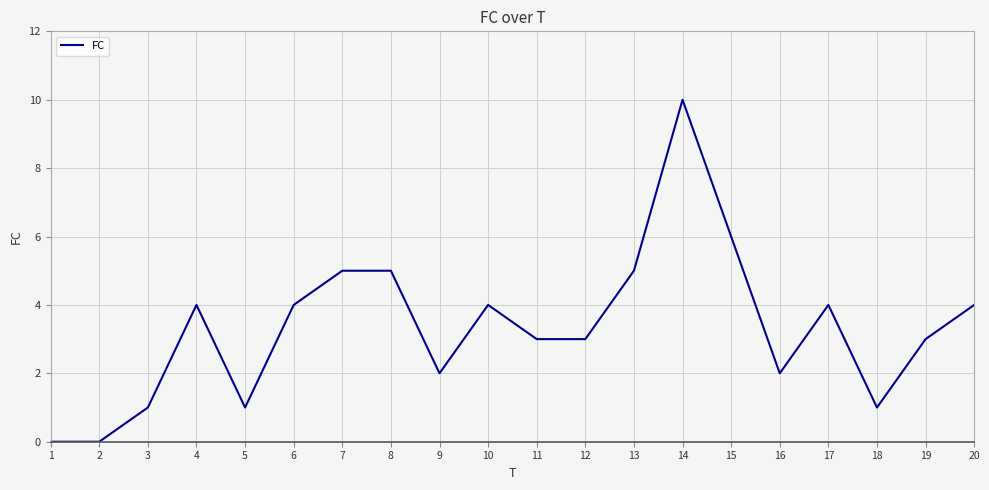

How many values are between 2 and 5?

13